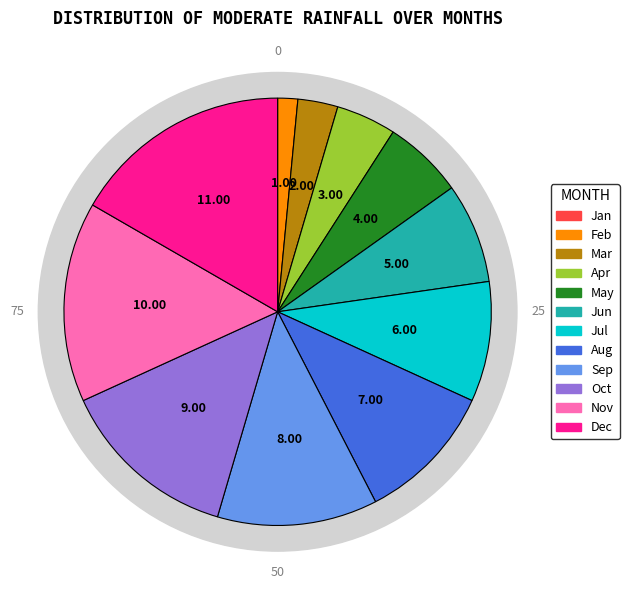

The 11 slice represents 7% of the pie. True or false?

False